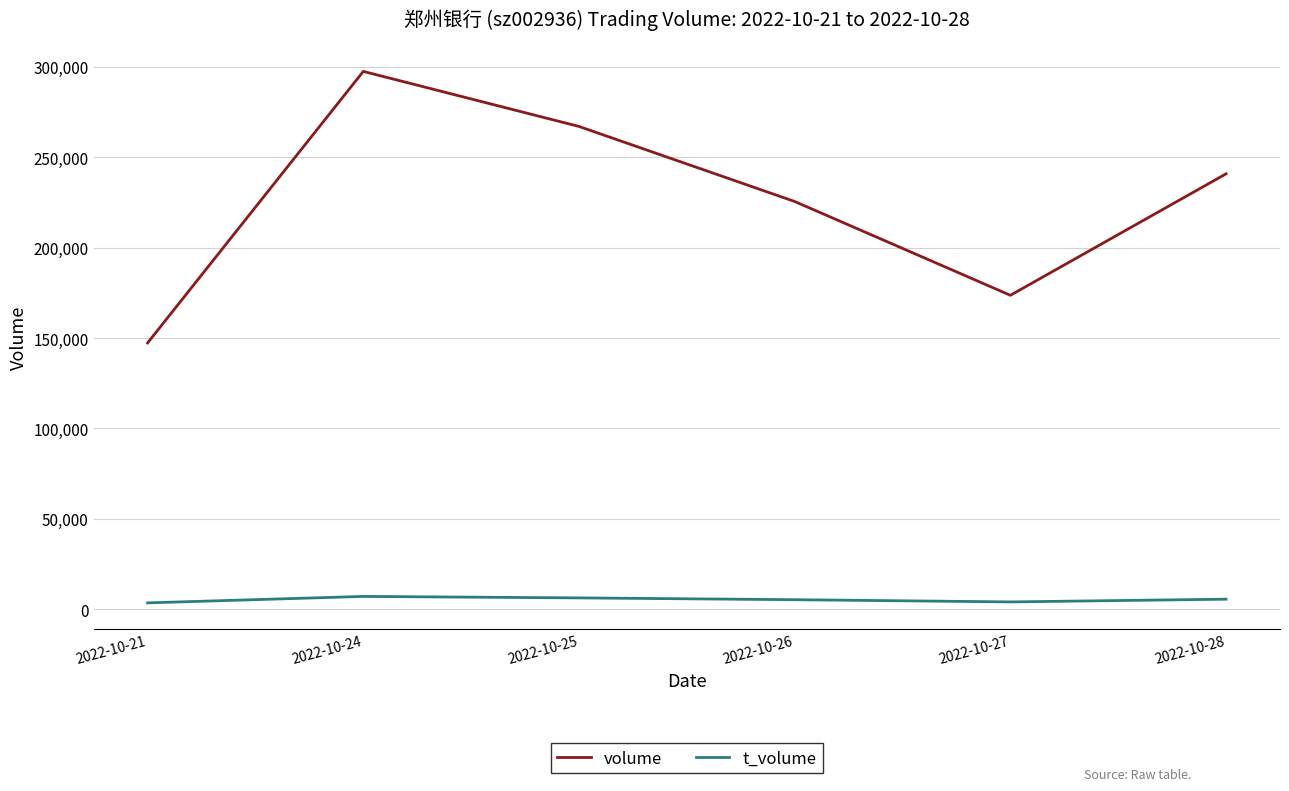

What is the sum of all volume values?

1351884